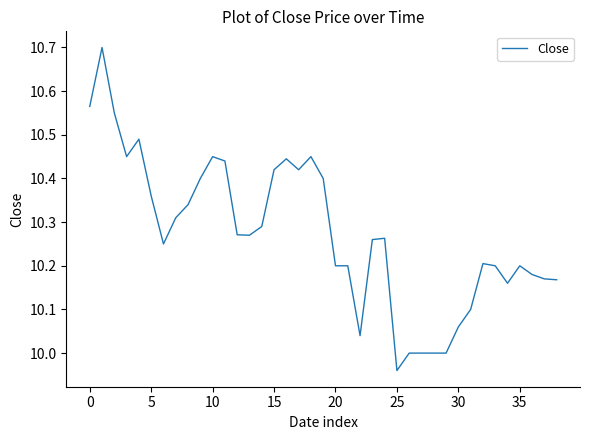

What is the greatest value displayed?

10.7